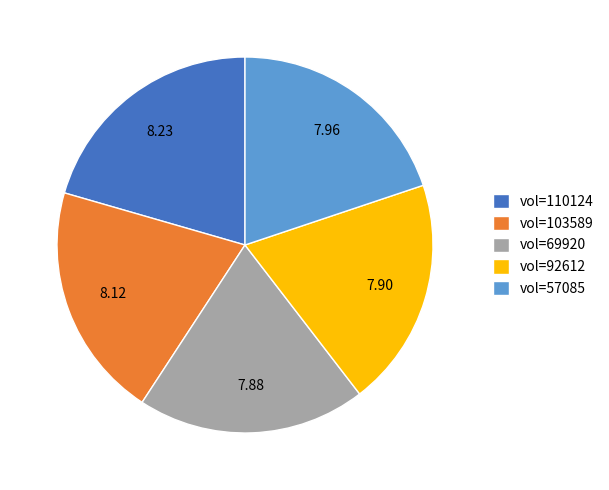

Approximately how many times larger is the value at vol=57085 compared to vol=110124?

1.0